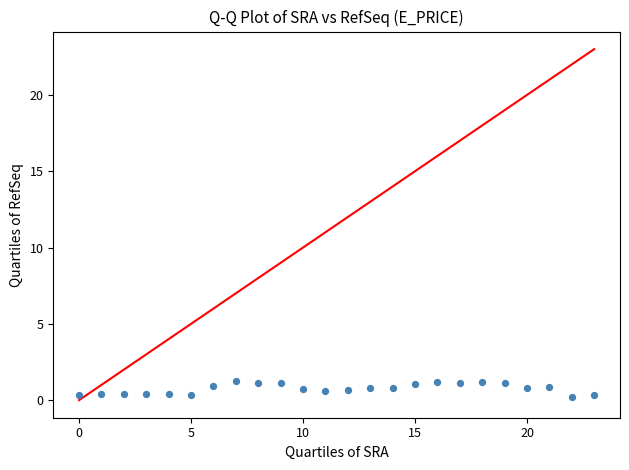

What is the range of Y values (max minus min)?

1.0